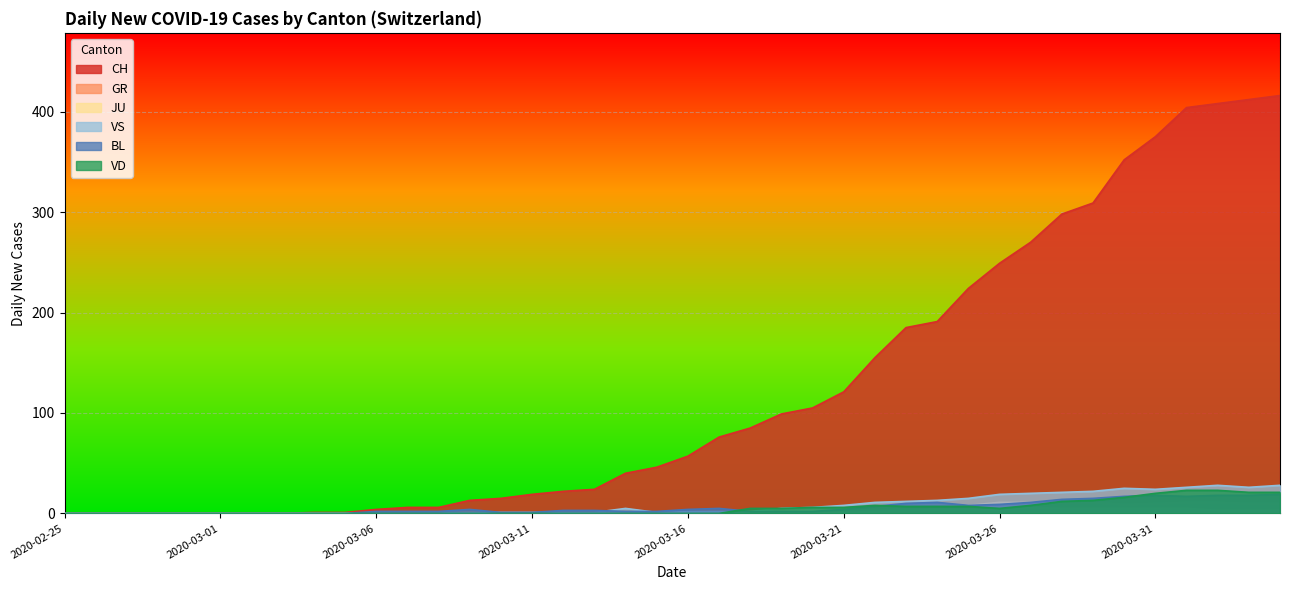

How many series are shown in this chart?

6